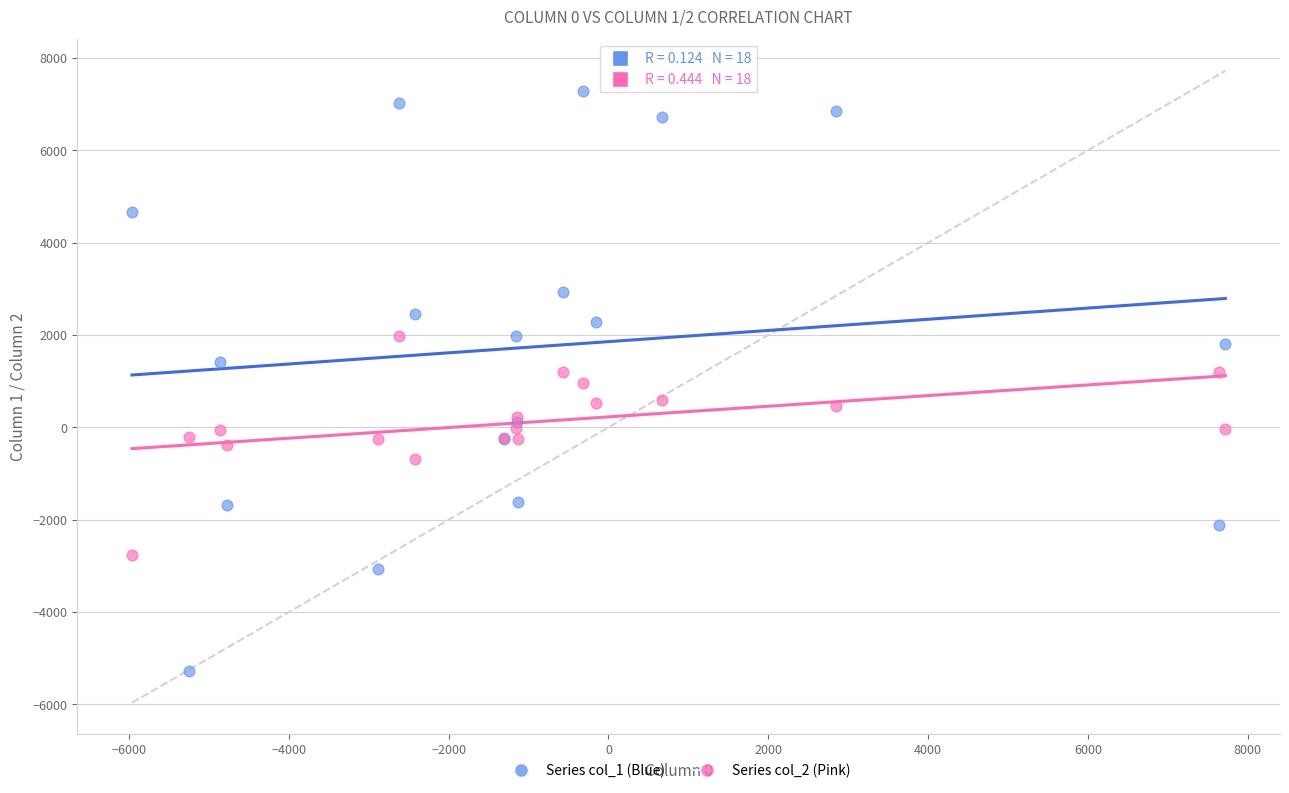

What is the X range (max minus min) for the scatter plot?

13684.2